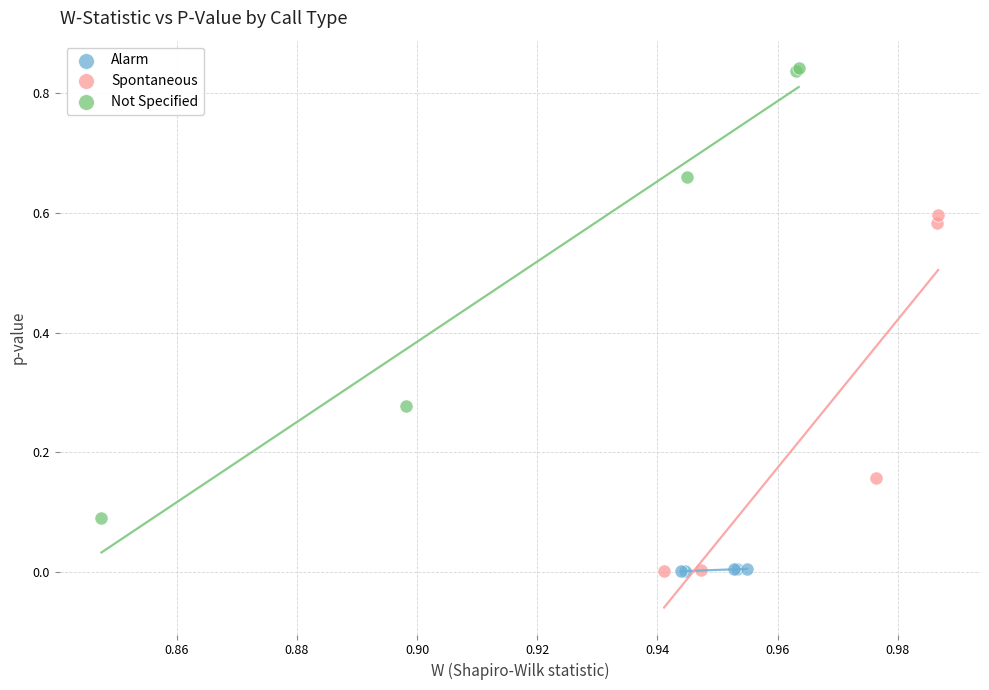

Which series has the widest spread of Y values?

Not Specified